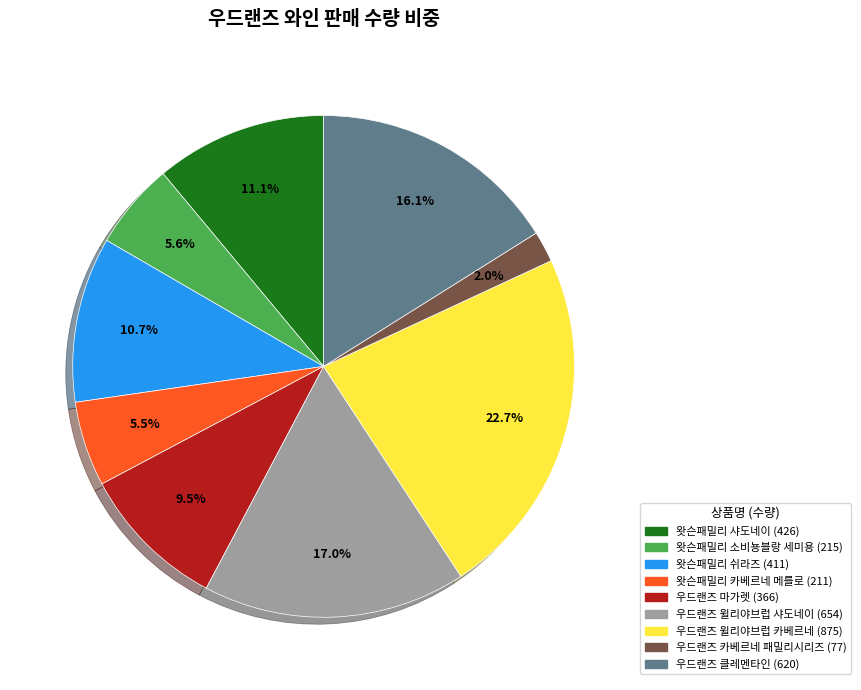

What is the ratio of the value at 왓슨패밀리 샤도네이 to the value at 우드랜즈 마가렛?

1.2